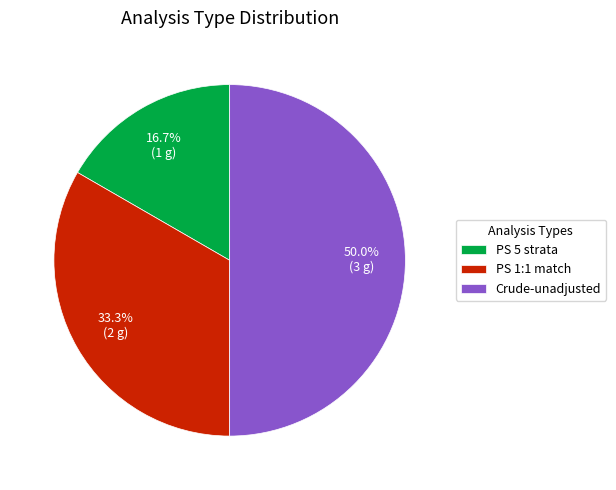

True or false: Crude-unadjusted accounts for 44% of the total.

False